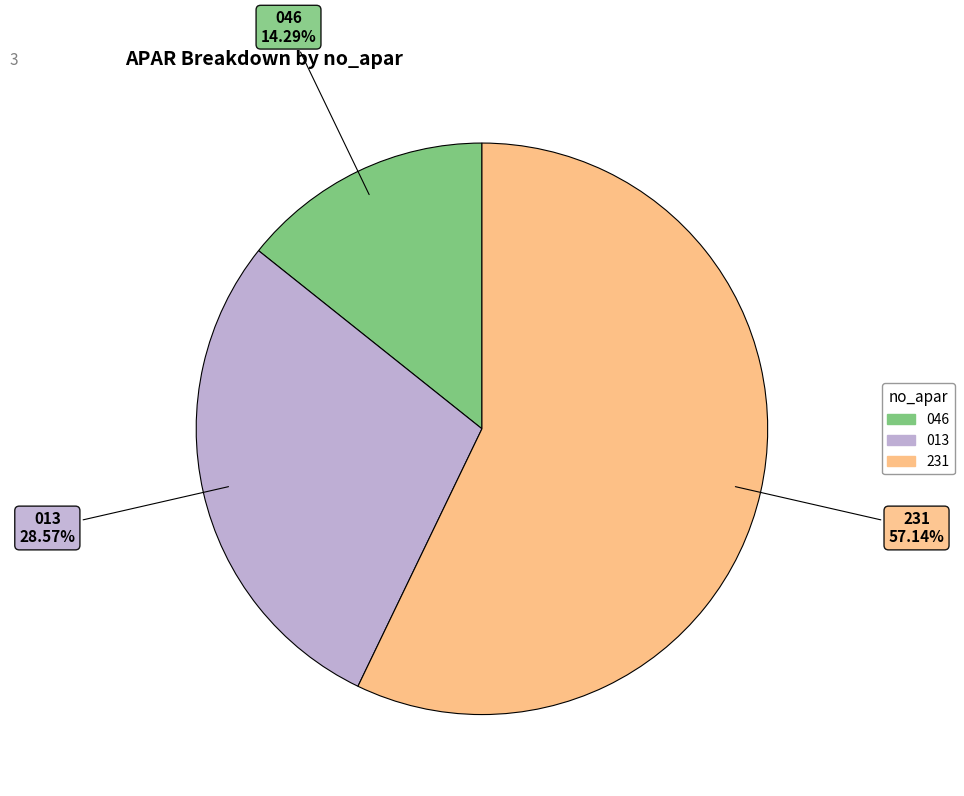

Which has a higher value, 231 or 013?

231